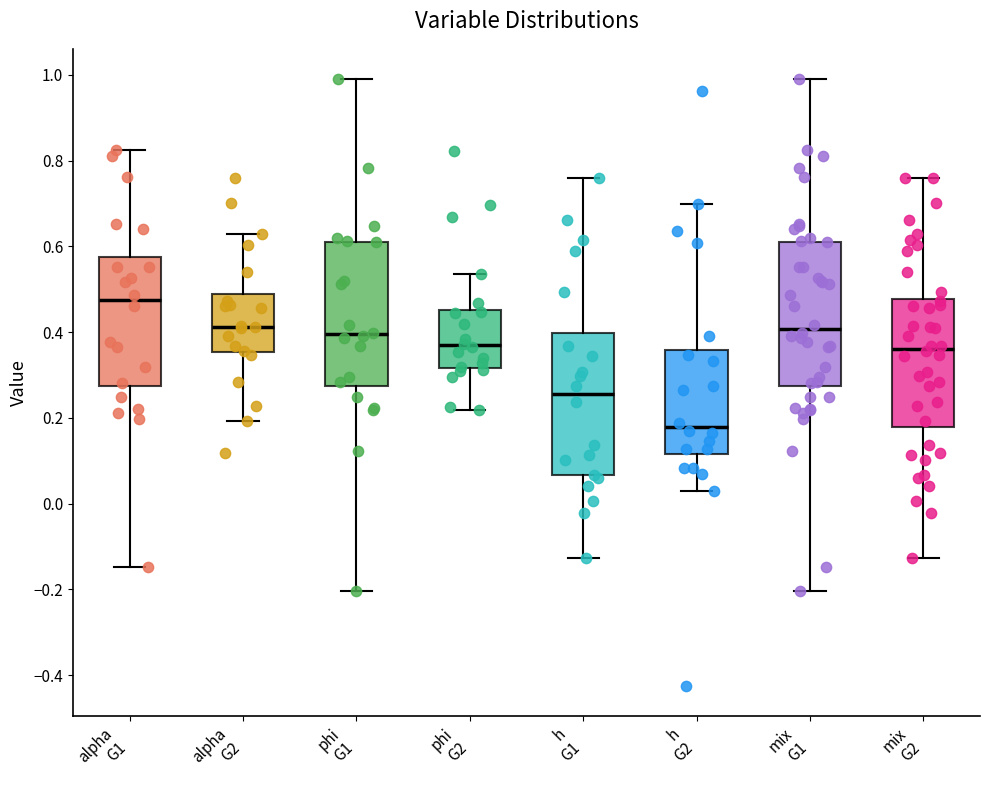

Reading left to right, read every box against the y-axis: the position of its median line, the range the box covers, and the ends of its whiskers. The values are not printed on the chart, so give them approximately, as read against the axis.

alpha G1: median 0.48, box 0.28 to 0.58, whiskers -0.14 to 0.82
alpha G2: median 0.42, box 0.36 to 0.48, whiskers 0.20 to 0.62
phi G1: median 0.40, box 0.28 to 0.62, whiskers -0.20 to 0.98
phi G2: median 0.36, box 0.32 to 0.46, whiskers 0.22 to 0.54
h G1: median 0.26, box 0.06 to 0.40, whiskers -0.12 to 0.76
h G2: median 0.18, box 0.12 to 0.36, whiskers 0.02 to 0.70
mix G1: median 0.40, box 0.28 to 0.62, whiskers -0.20 to 0.98
mix G2: median 0.36, box 0.18 to 0.48, whiskers -0.12 to 0.76